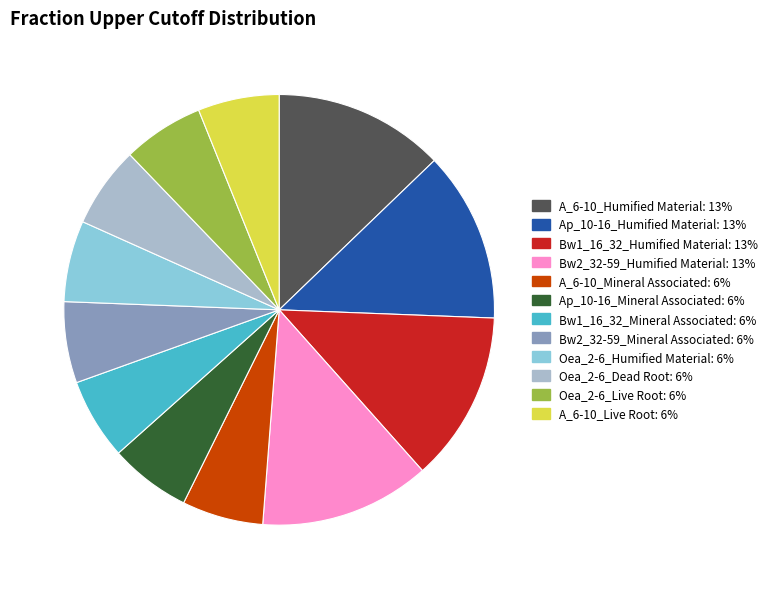

Is there any slice that represents more than half of the pie?

No